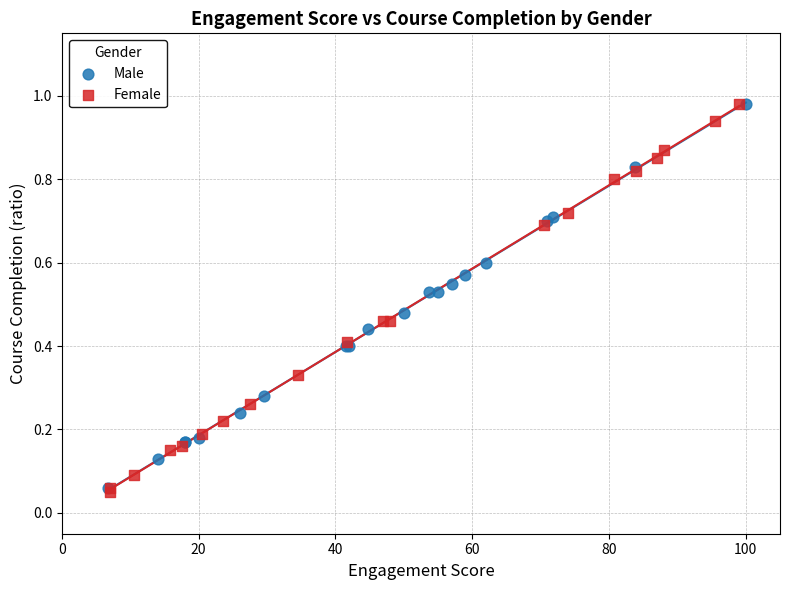

What are all the series names shown in the legend?

Male, Female